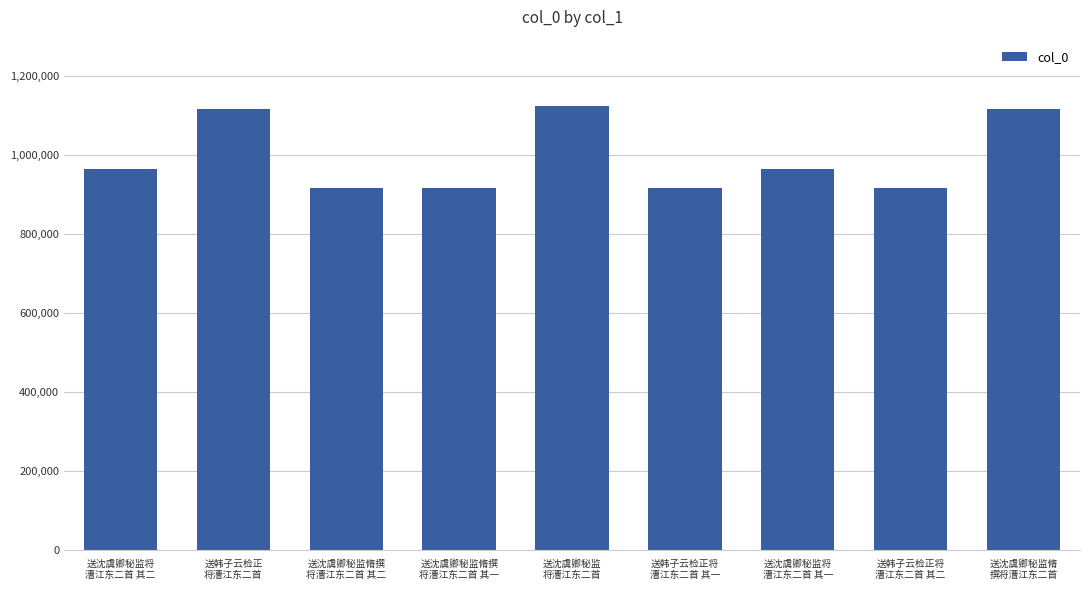

What is the value of the 6th bar from the left?

914660